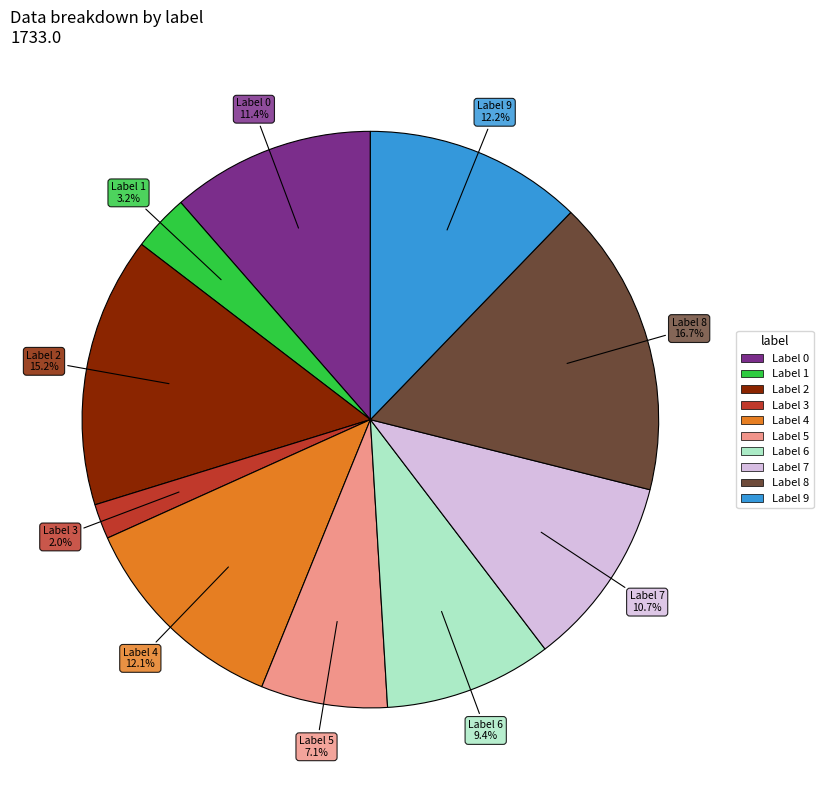

Does any single category account for the majority?

No